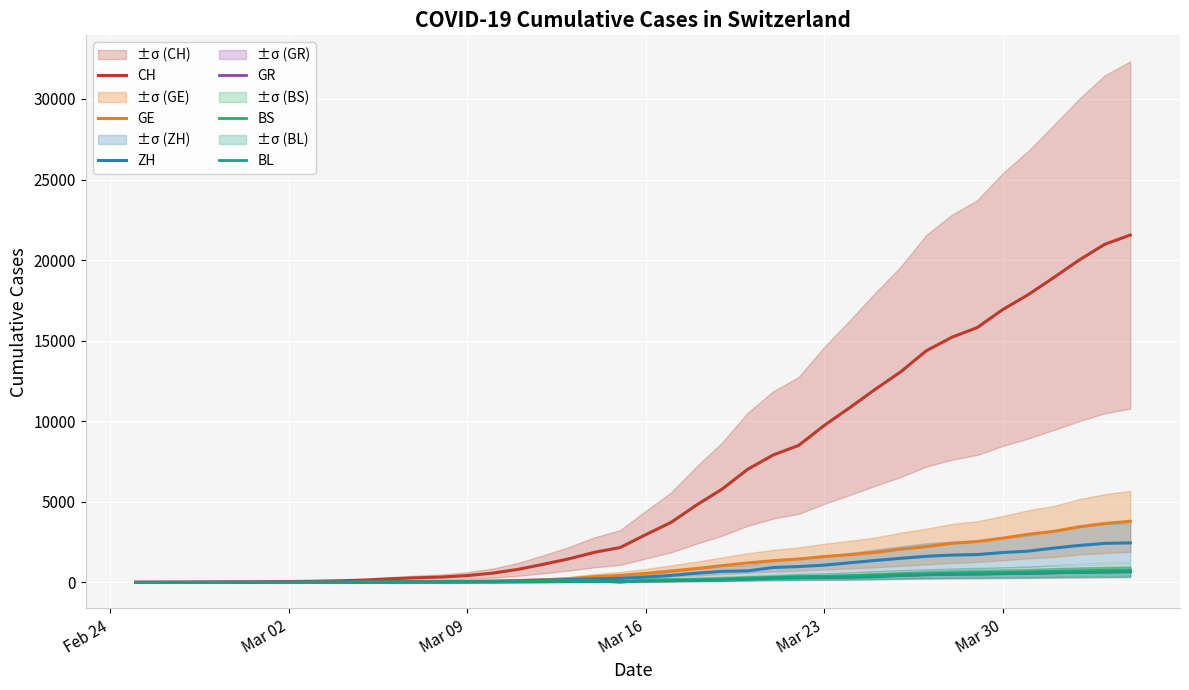

What are all the series names shown in the legend?

CH, GE, ZH, GR, BS, BL